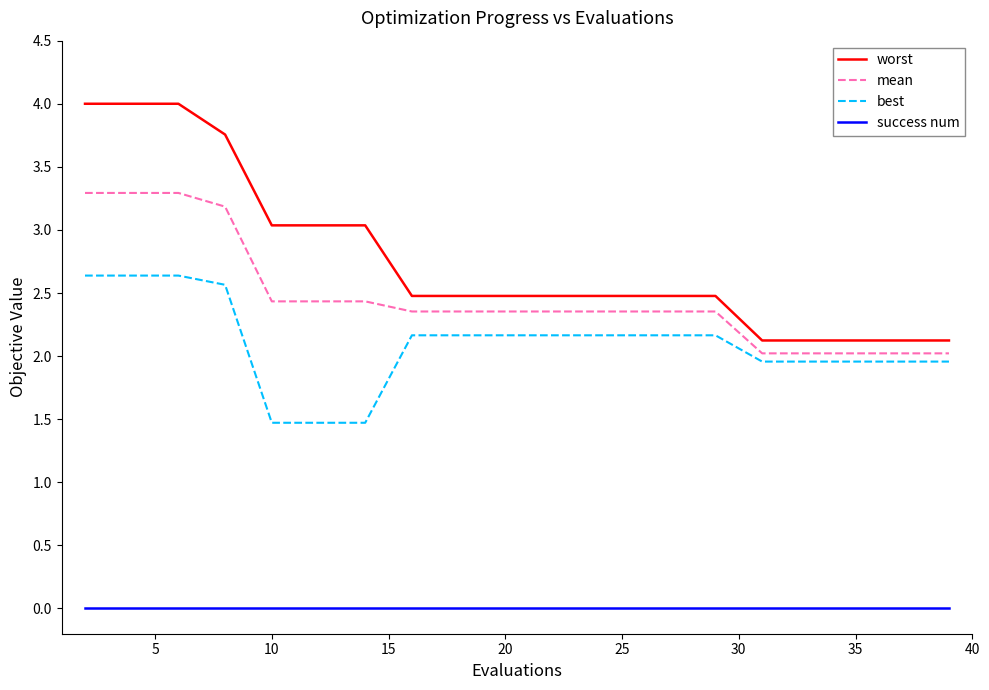

List the series in order of their peak value, lowest first.

success num, best, mean, worst